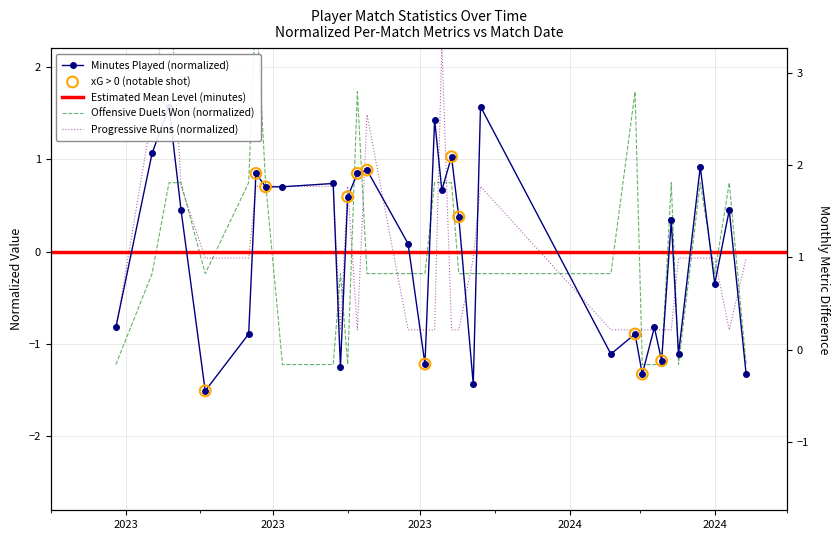

At how many categories does at least one series exceed 2?

3